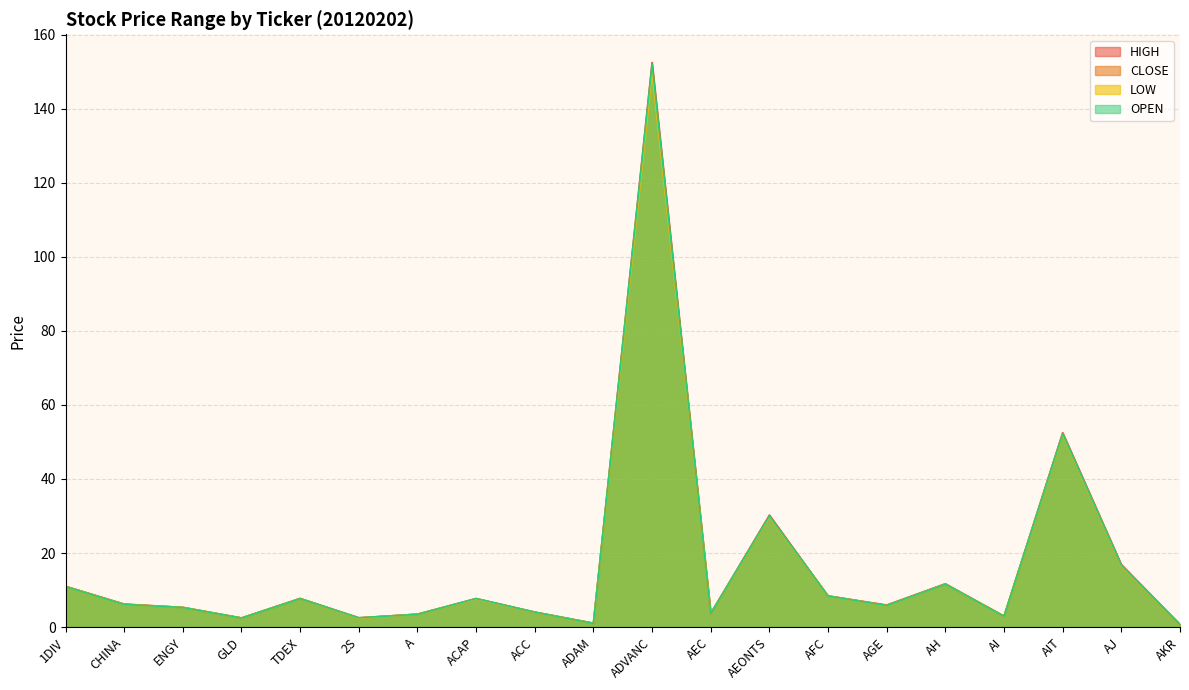

Which series has the largest range (max minus min)?

HIGH